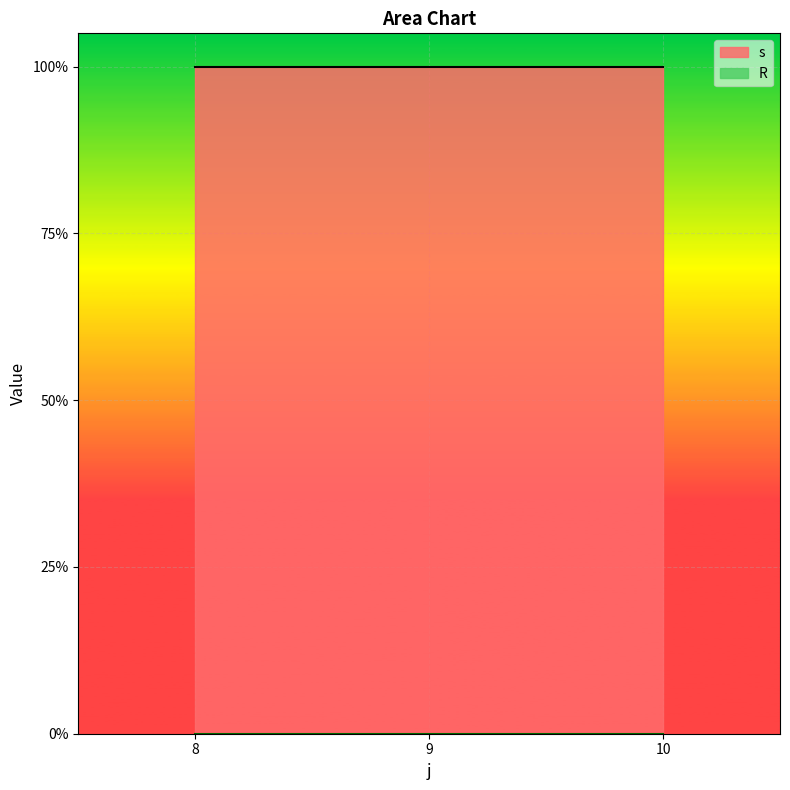

What is the spread (max minus min) of values at 8?

1